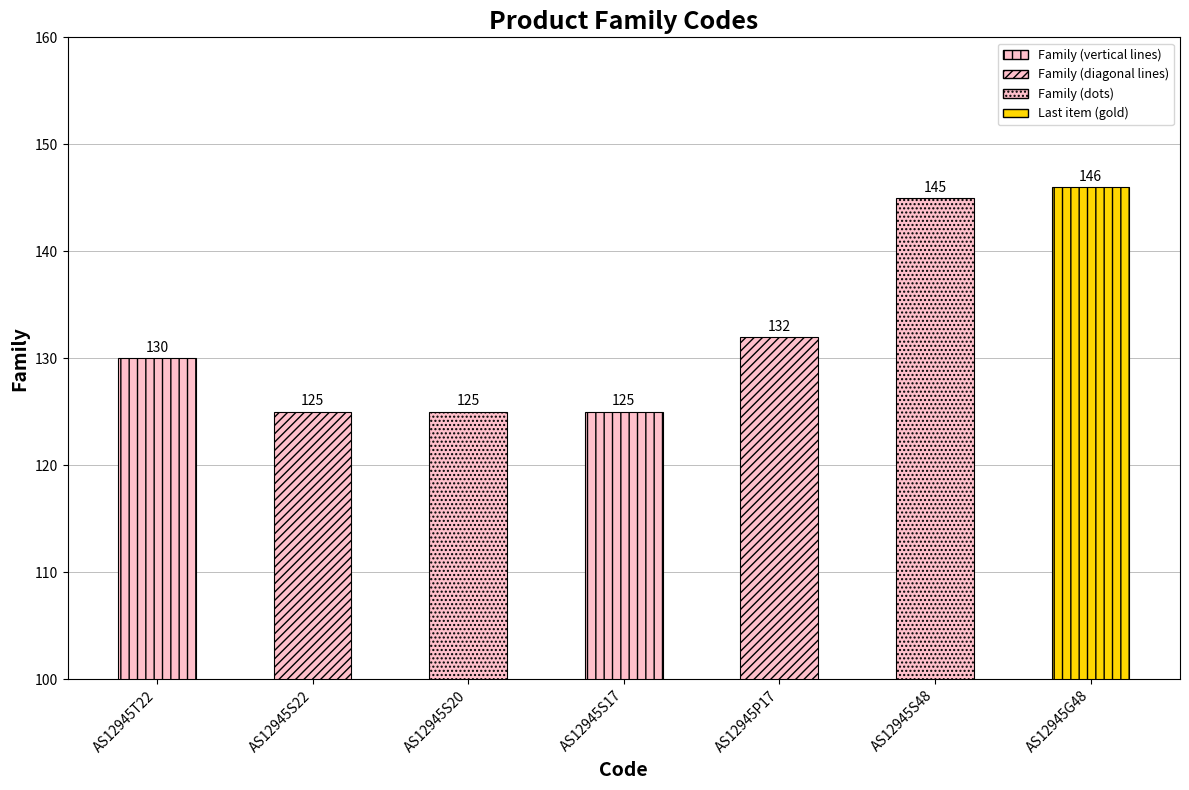

The chart shows a value of 43 at AS12945G48. True or false?

False